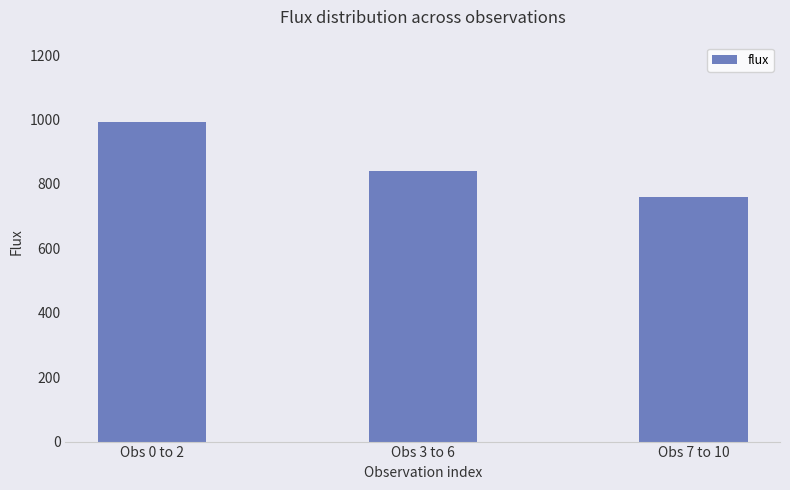

Read the value at Obs 0 to 2.

991.5